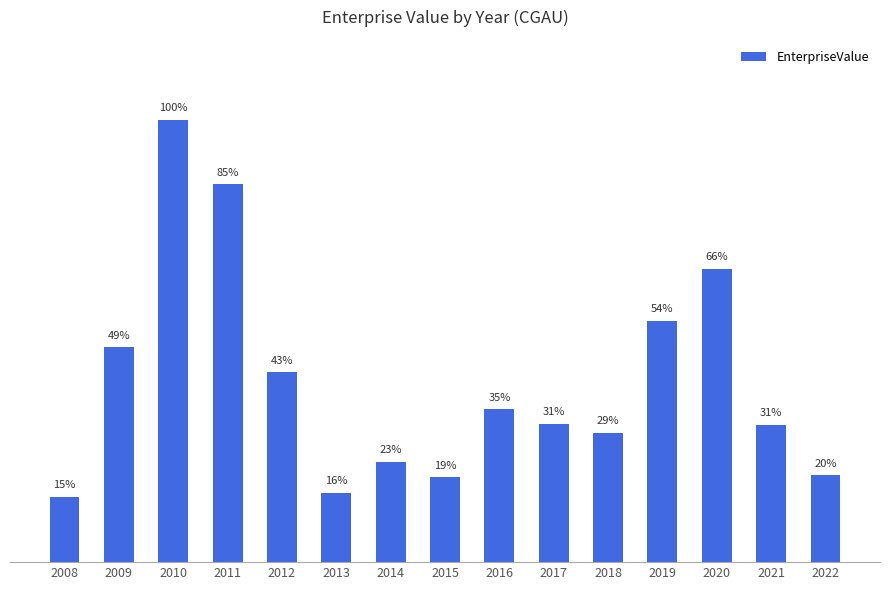

Does the chart contain any negative values?

No